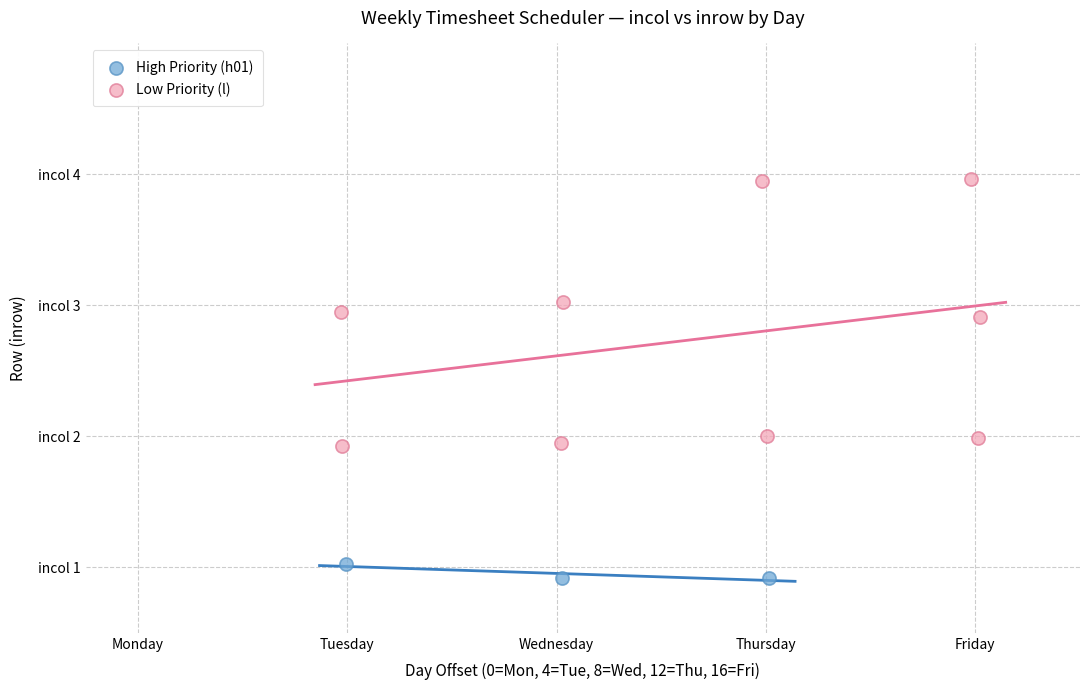

Which series reaches the minimum Y coordinate?

High Priority (h01)